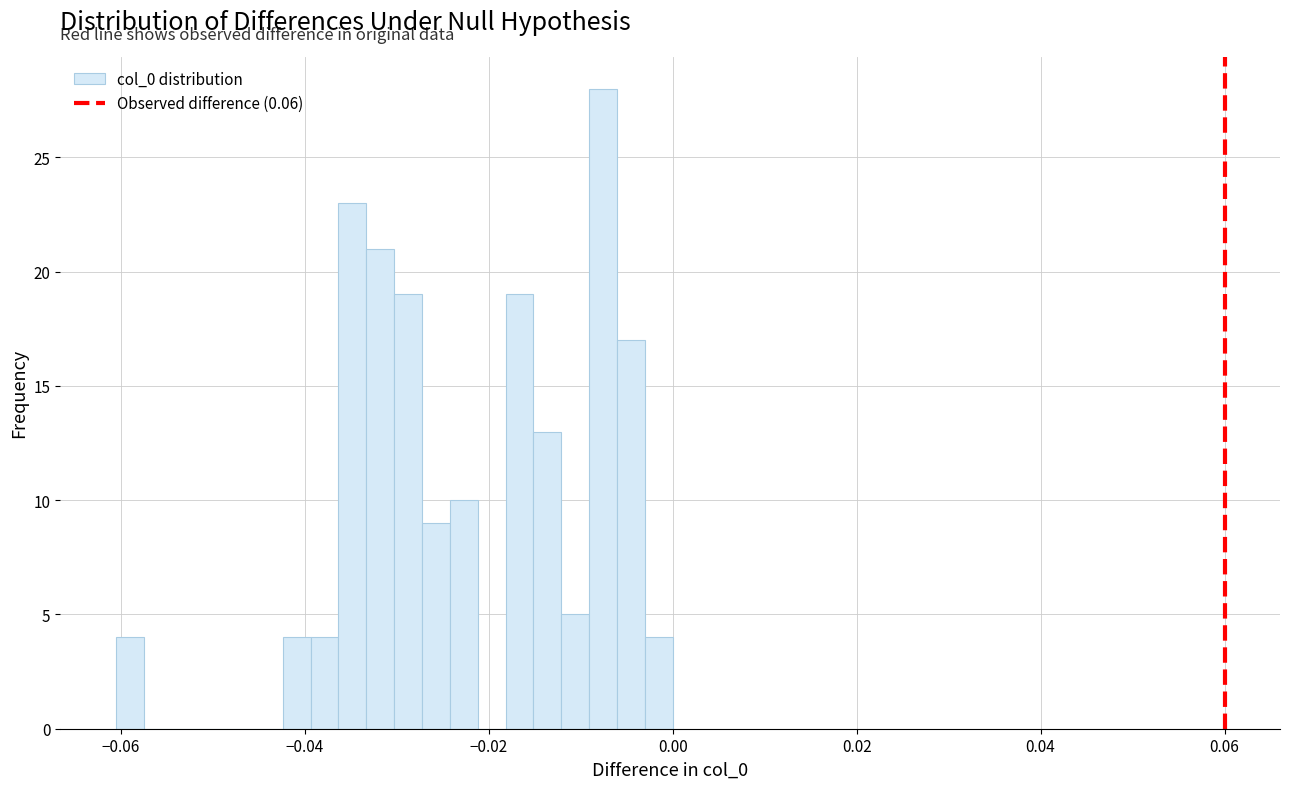

Around what value on the x-axis is the tallest bar? Give the approximate position of its centre, as read against the axis.

-0.008